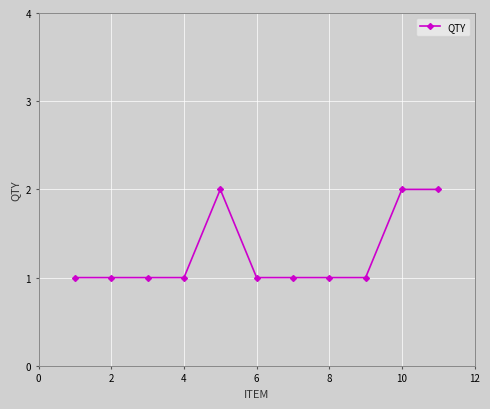

How many data points does each series have?

11